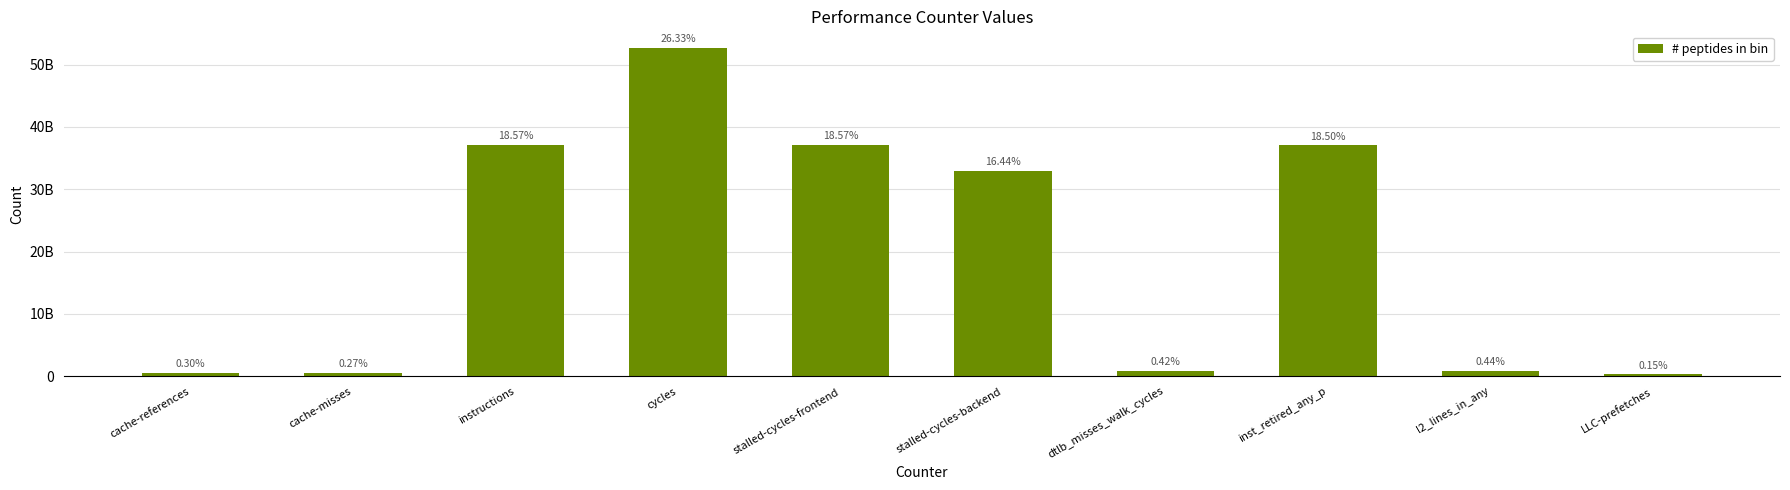

Are the bars horizontal?

No